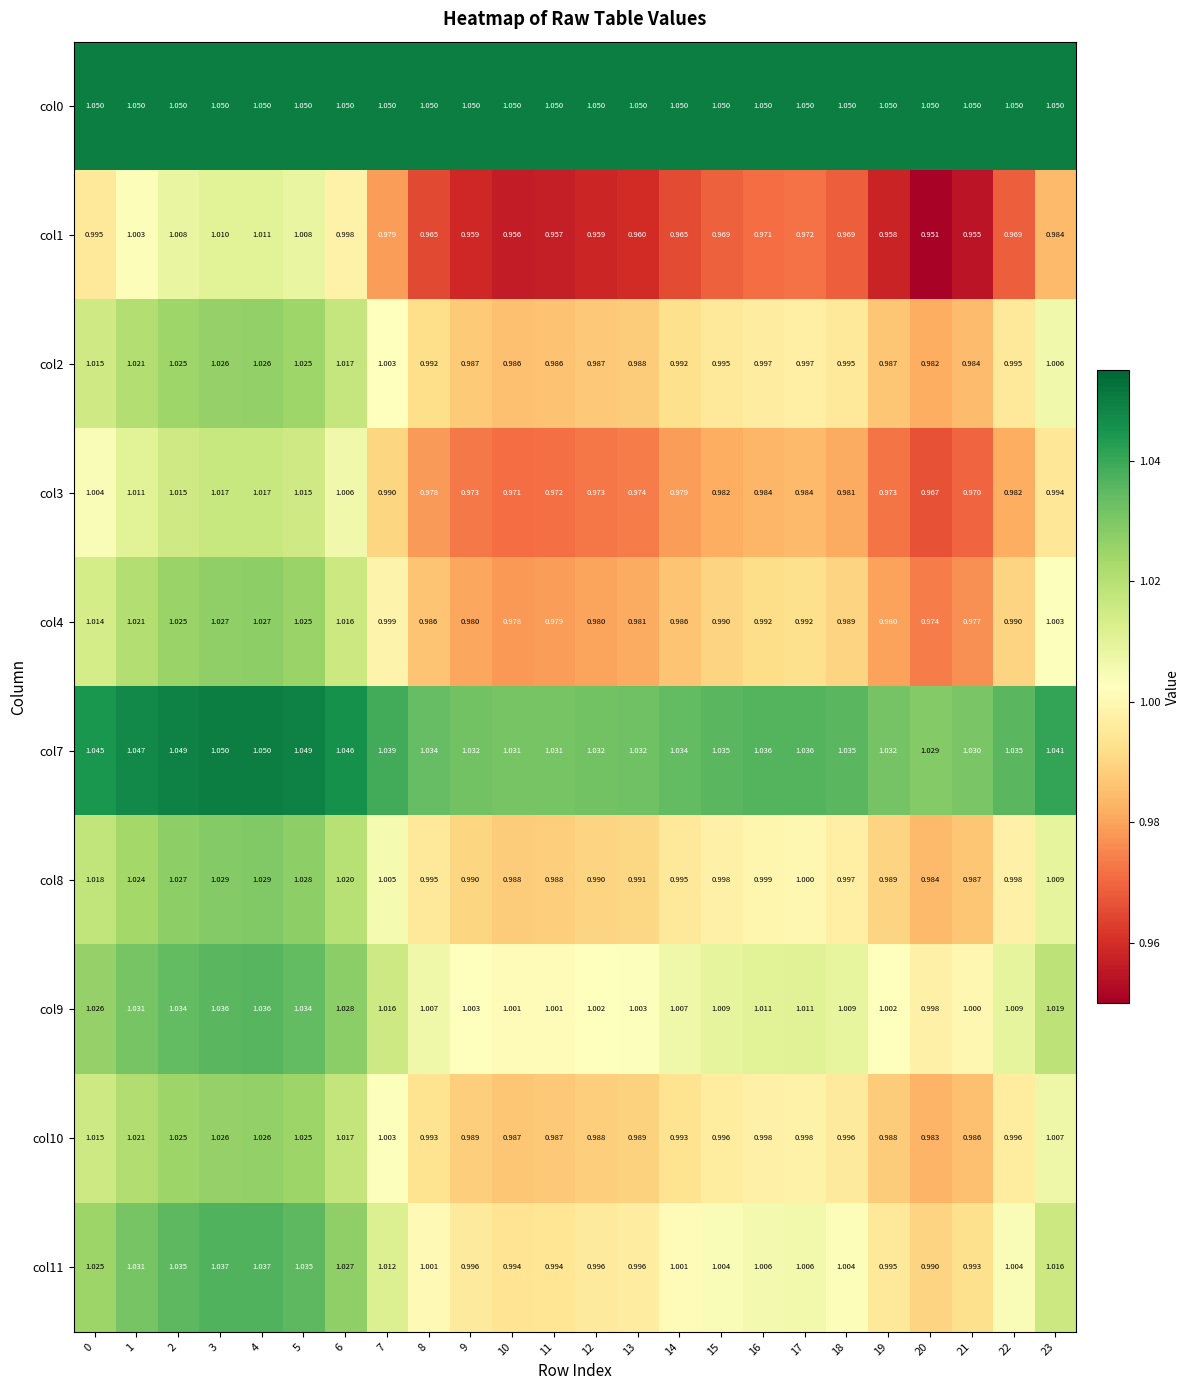

Is the value of col4 at 5 greater than the value of col3 at 20?

Yes